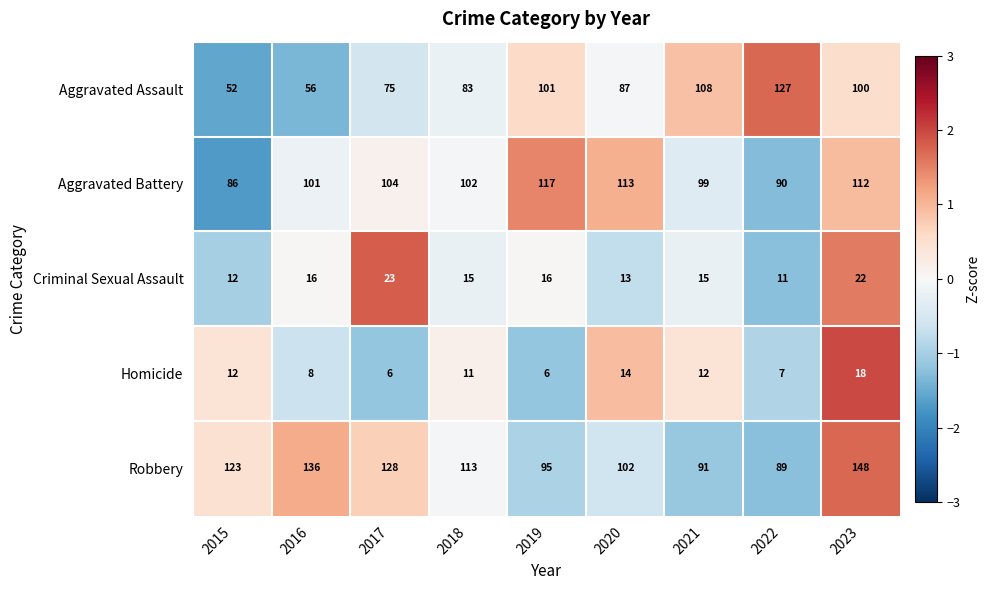

What is the minimum value shown in the chart?

6